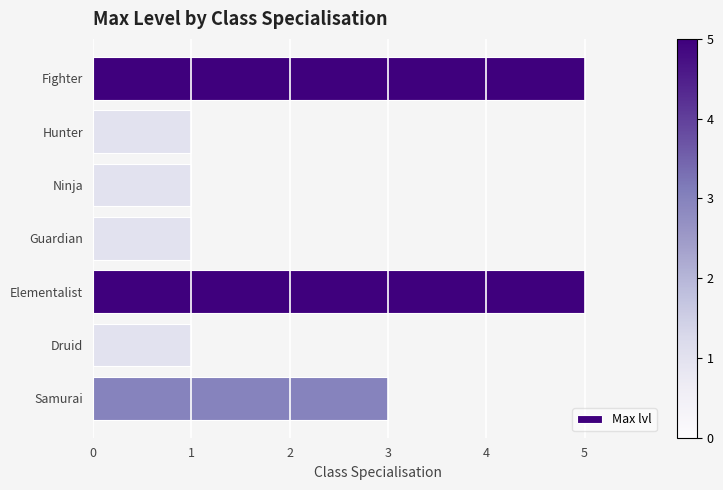

What is the difference between the second highest and second lowest values?

4